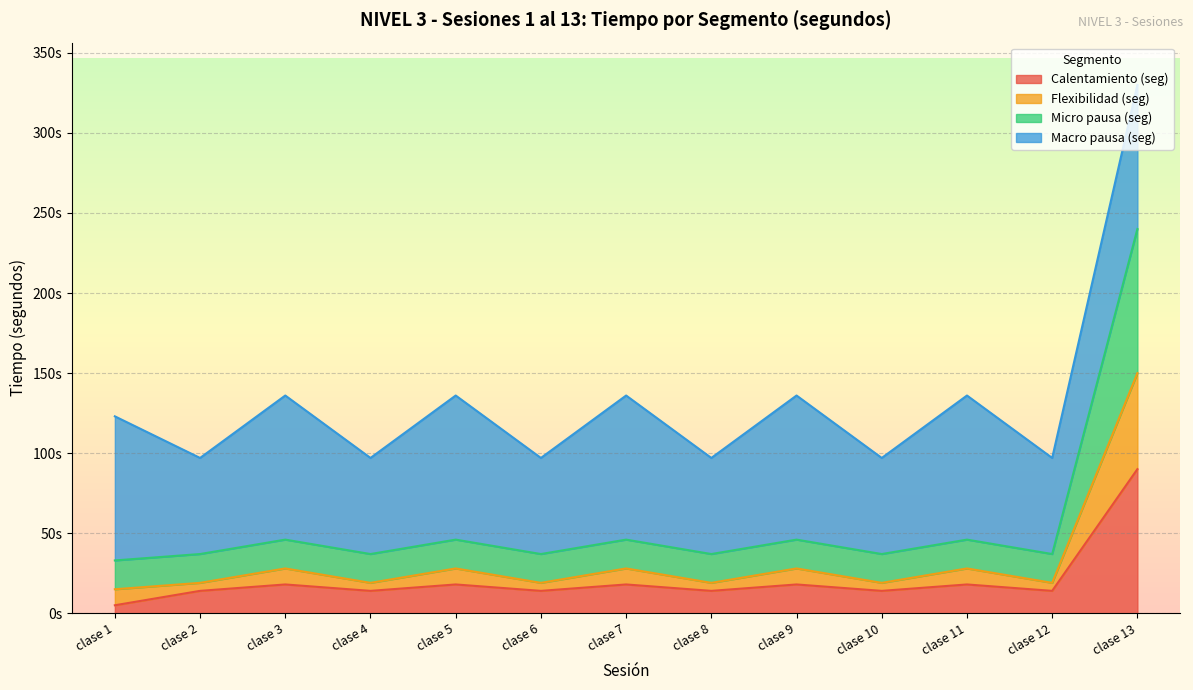

At how many categories does at least one series exceed 182?

1